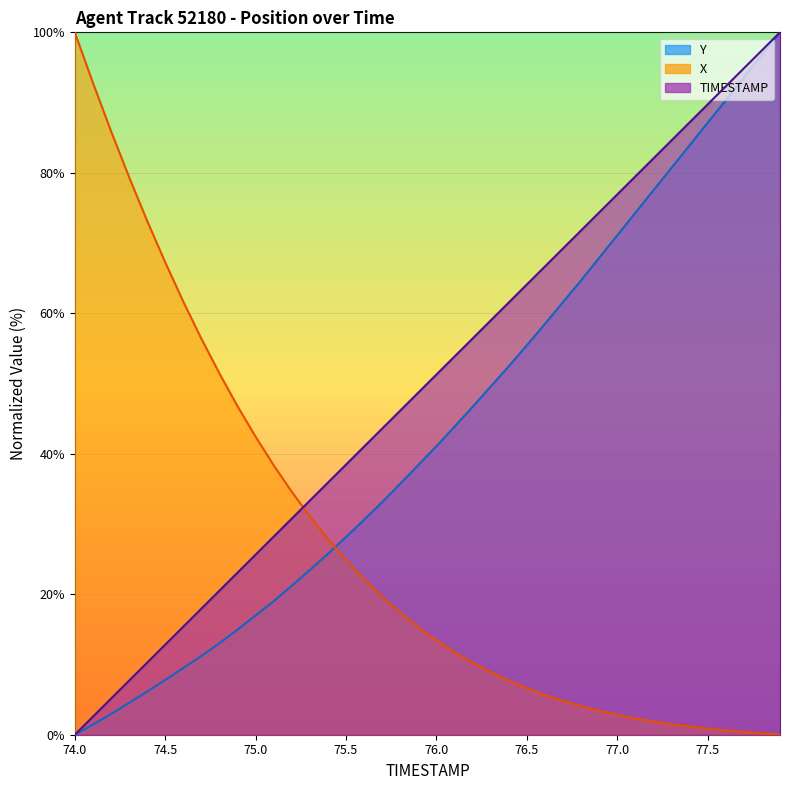

What is the value of the Y point at the 26th from the left?

55.4